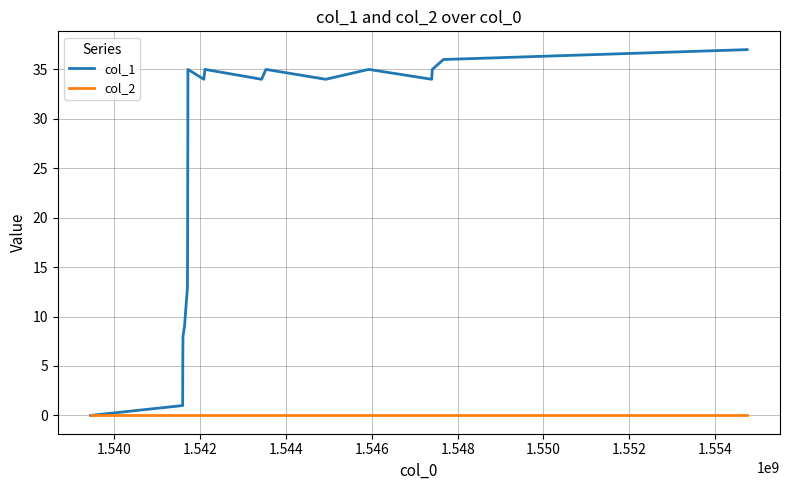

Which series has the widest spread of values?

col_1